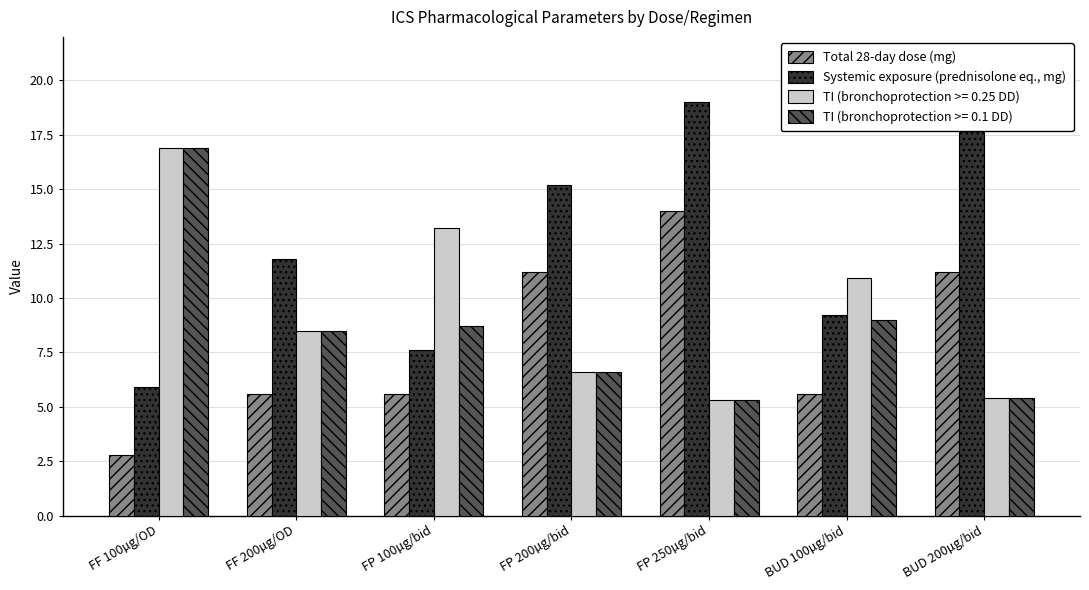

True or false: Systemic exposure (prednisolone eq., mg) has a value of 5.9 at FF 100µg/OD.

True